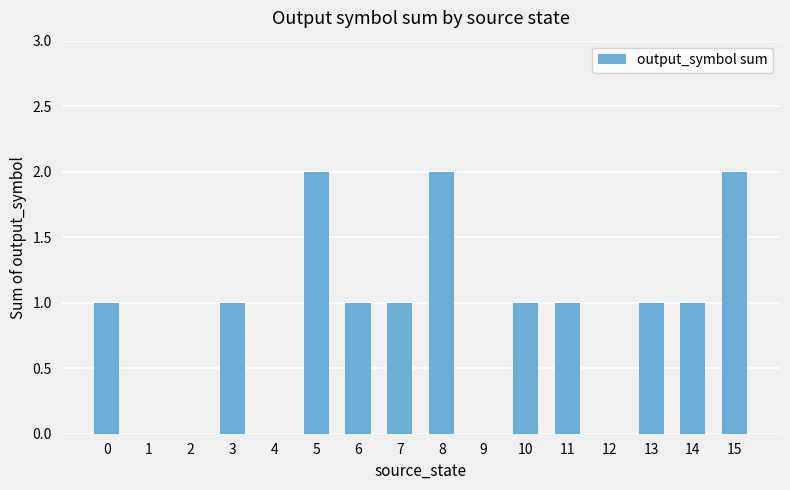

Is it true that the value at 13 is 1?

True